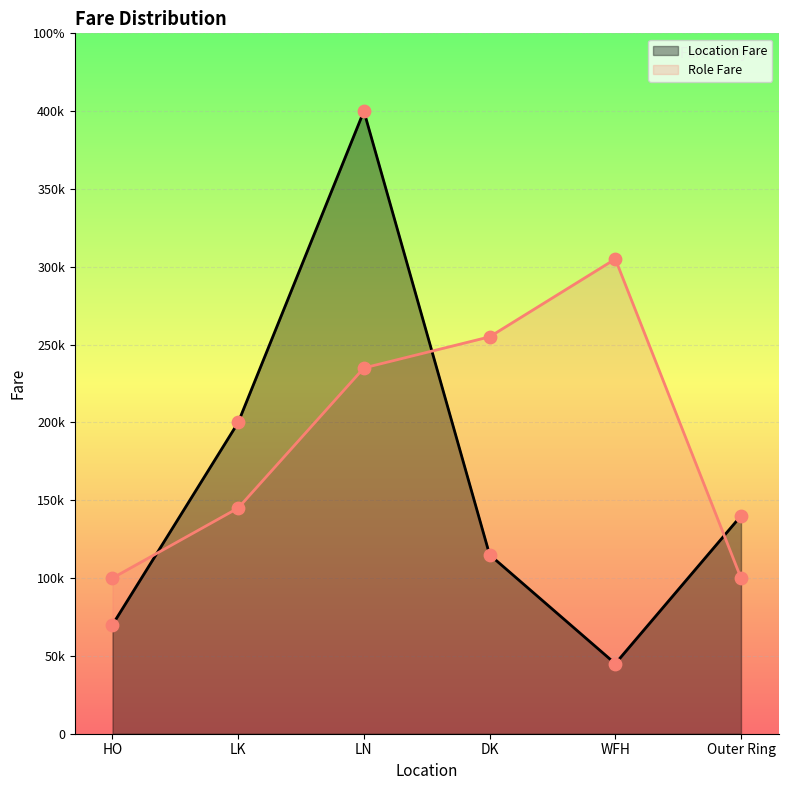

Between DK and LN, which is larger?

LN